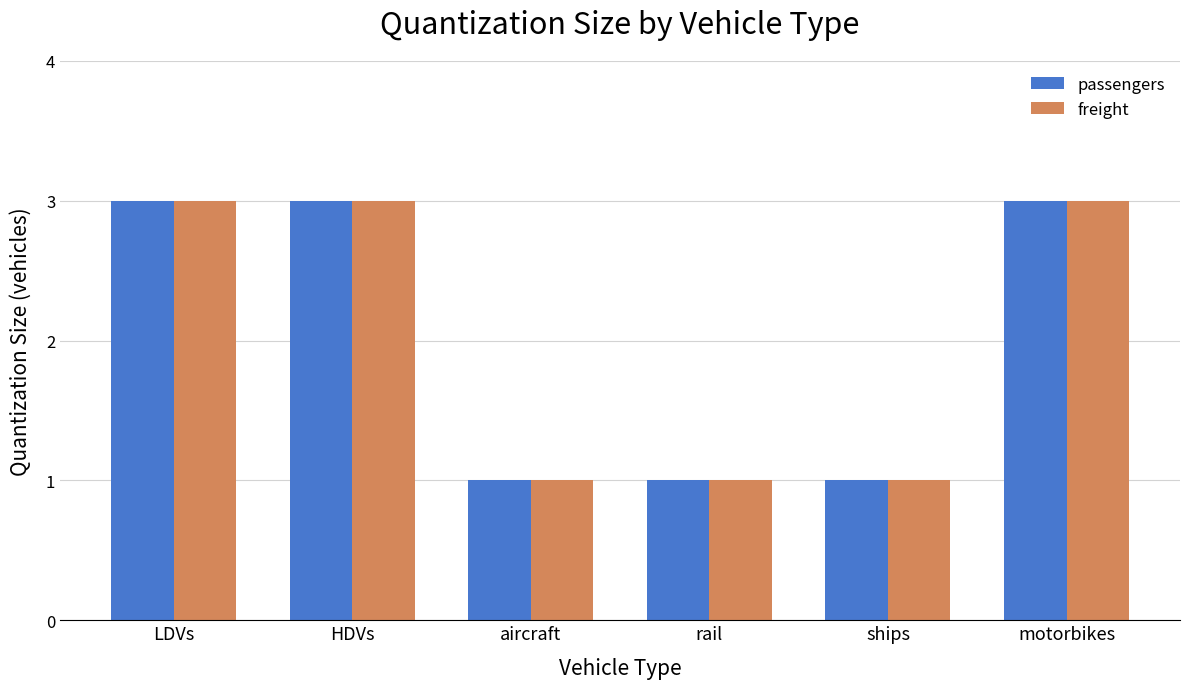

True or false: freight has a value of 0 at aircraft.

False